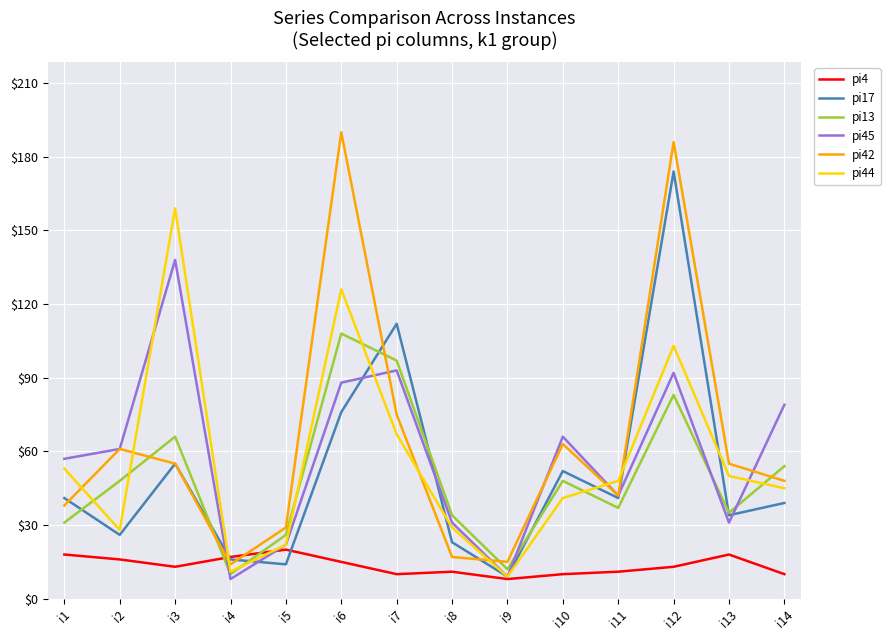

Reading left to right, extract all data points from this chart.

pi4: i1=18	i2=16	i3=13	i4=17	i5=20	i6=15	i7=10	i8=11	i9=8	i10=10	i11=11	i12=13	i13=18	i14=10
pi17: i1=41	i2=26	i3=55	i4=16	i5=14	i6=76	i7=112	i8=23	i9=9	i10=52	i11=41	i12=174	i13=34	i14=39
pi13: i1=31	i2=48	i3=66	i4=10	i5=26	i6=108	i7=97	i8=34	i9=12	i10=48	i11=37	i12=83	i13=35	i14=54
pi45: i1=57	i2=61	i3=138	i4=8	i5=22	i6=88	i7=93	i8=31	i9=9	i10=66	i11=42	i12=92	i13=31	i14=79
pi42: i1=38	i2=61	i3=55	i4=14	i5=29	i6=190	i7=75	i8=17	i9=15	i10=63	i11=42	i12=186	i13=55	i14=48
pi44: i1=53	i2=28	i3=159	i4=11	i5=22	i6=126	i7=67	i8=29	i9=9	i10=41	i11=48	i12=103	i13=50	i14=45